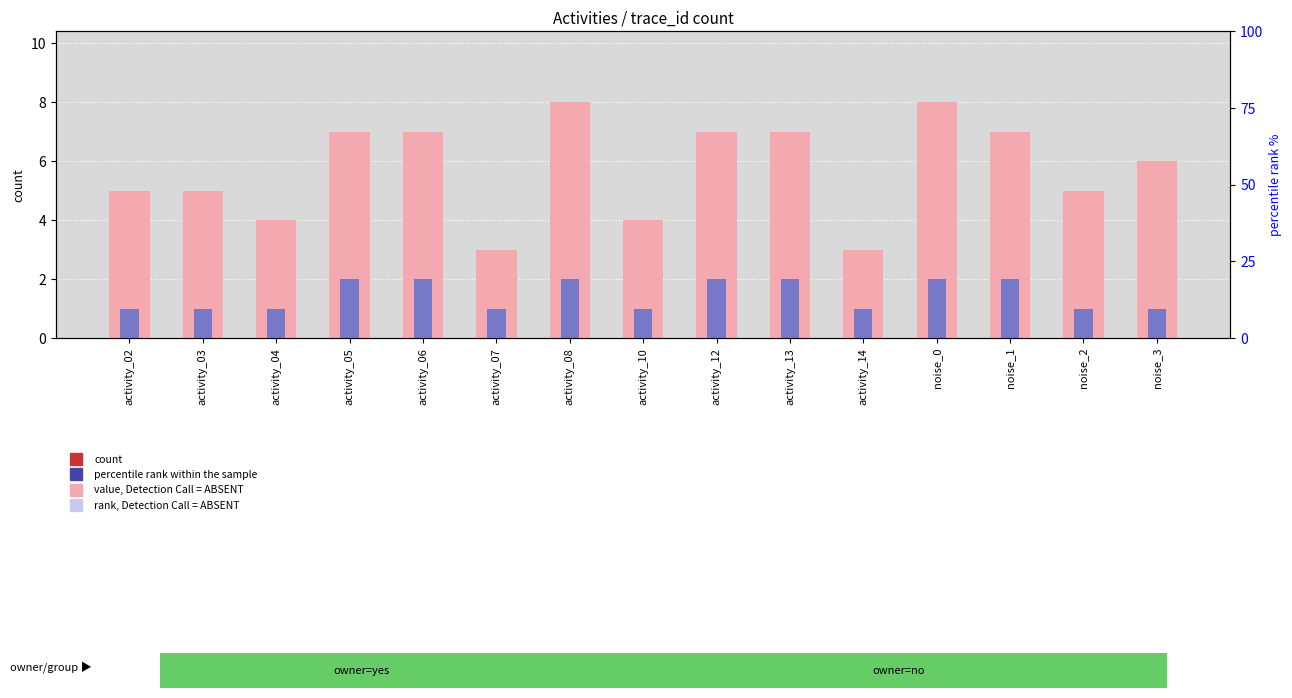

What is the sum of all percentile rank within the sample values?

22